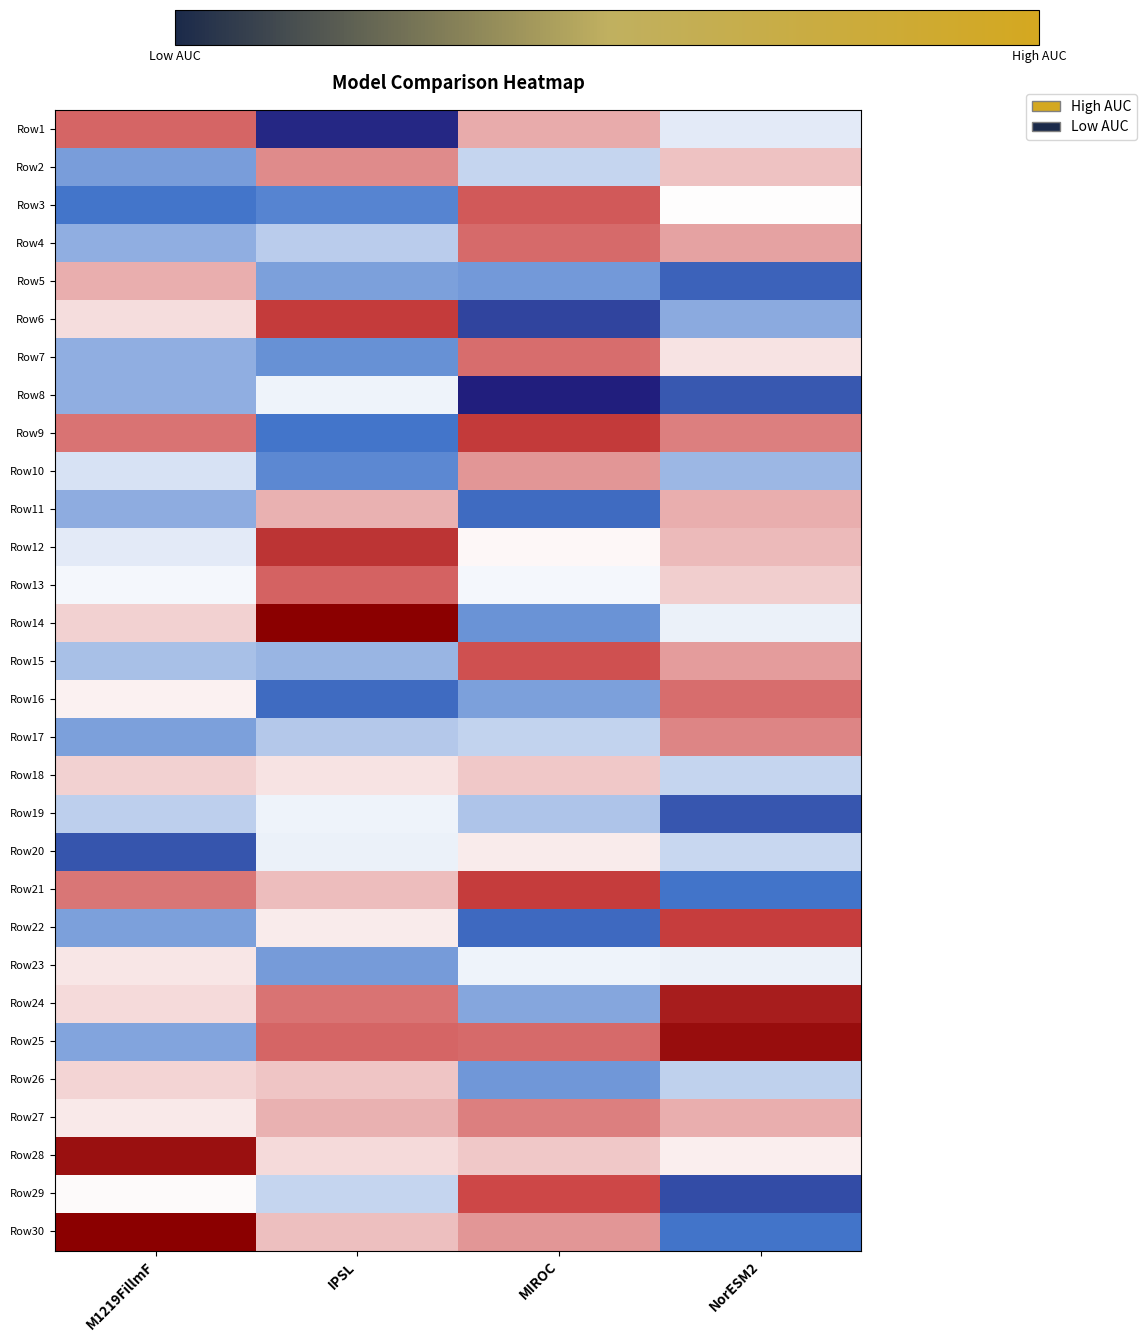

Between IPSL and M1219FillmF, which is larger?

M1219FillmF